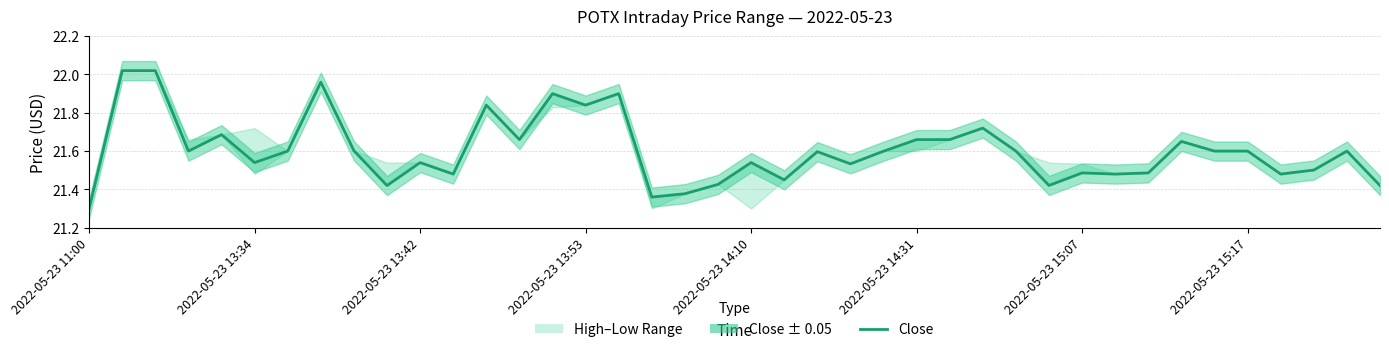

What is the change in value from 2022-05-23 14:31 to 8?

+0.1